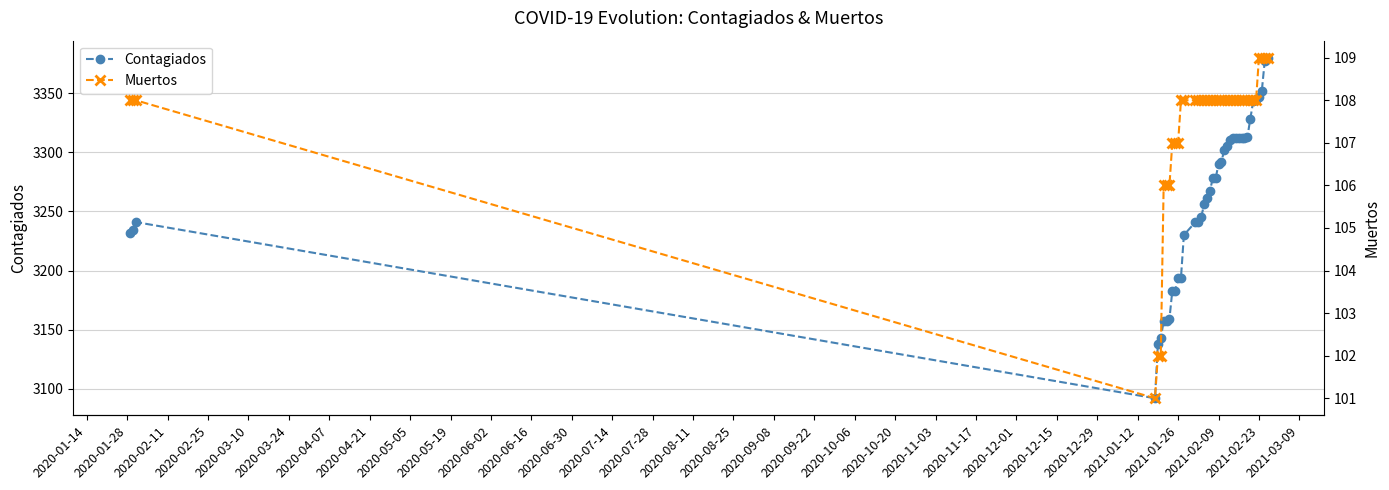

List the series in order of their peak value, lowest first.

Muertos, Contagiados